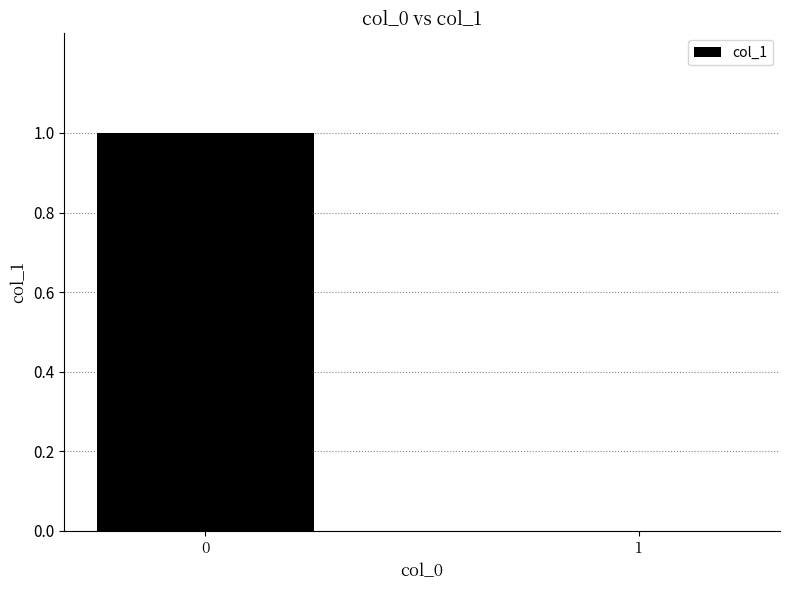

What is the sum of the values at 0 and 1?

1